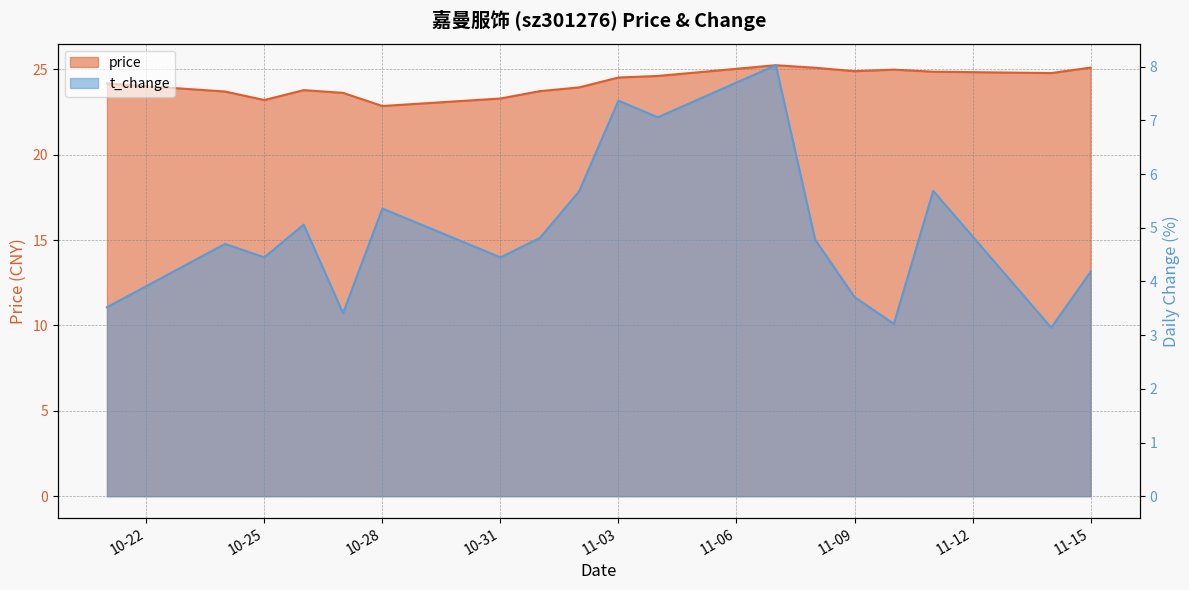

What is the smallest value displayed?

3.1